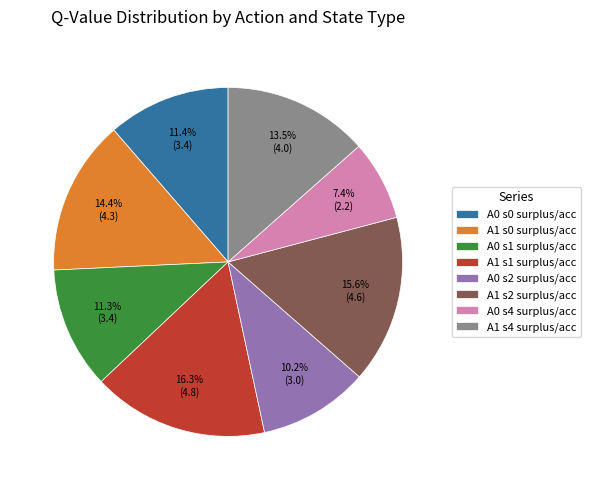

Does any single category account for the majority?

No